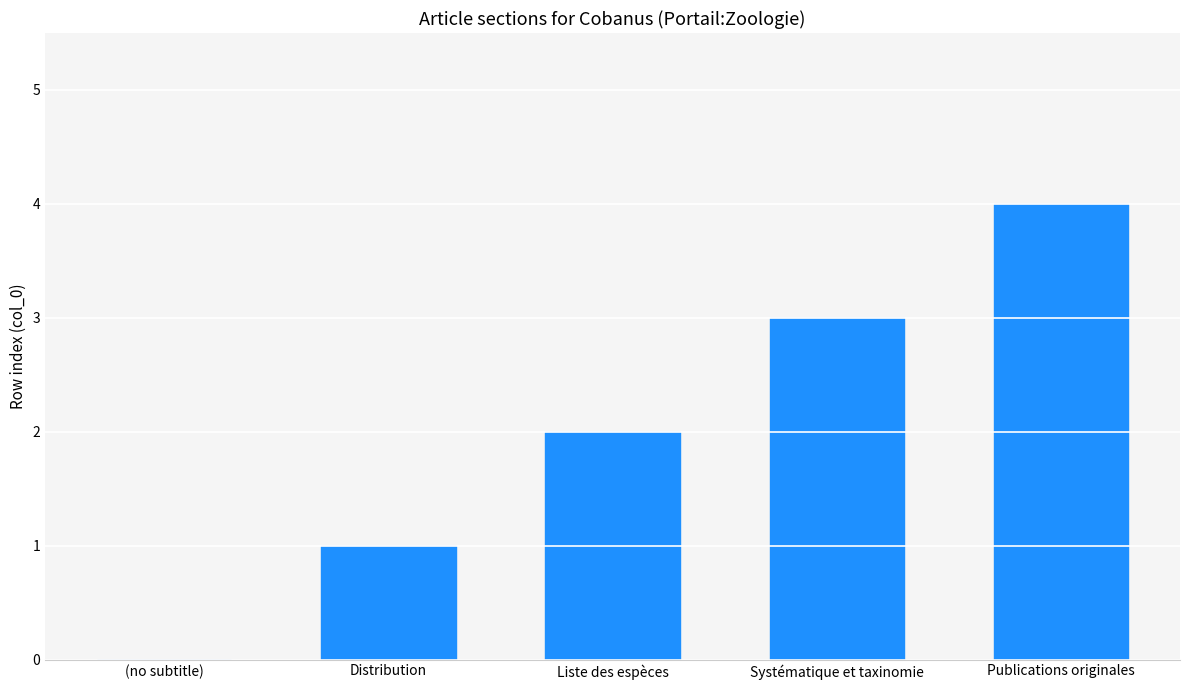

Which has a higher value, (no subtitle) or Publications originales?

Publications originales